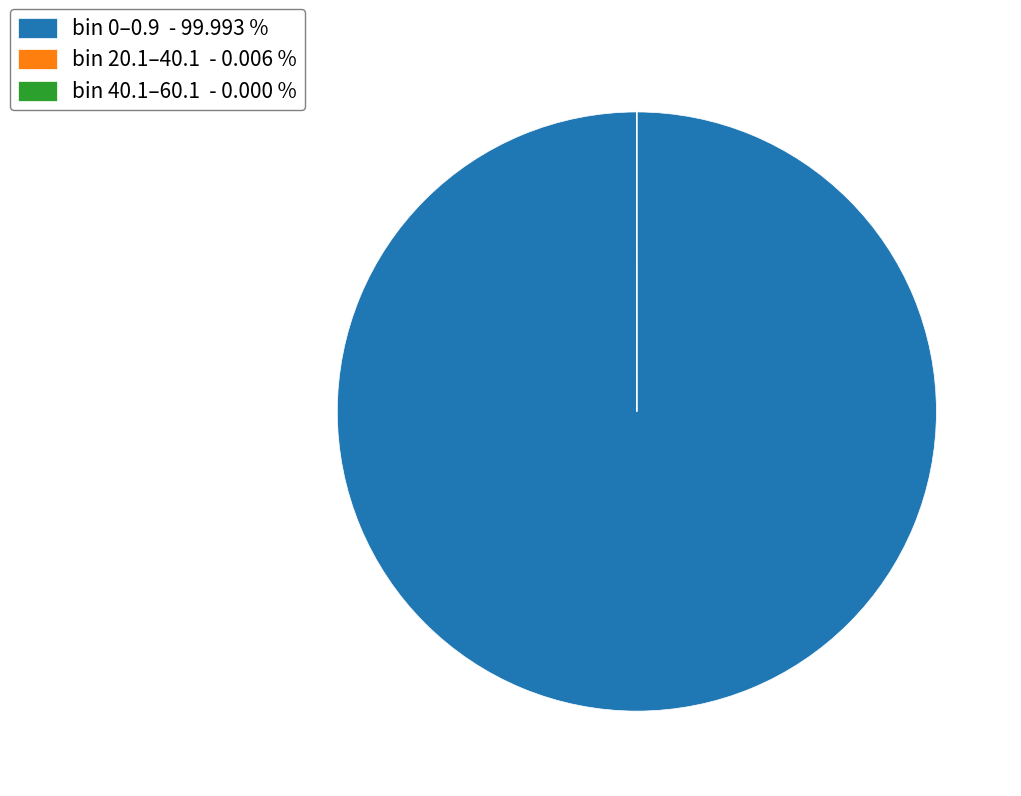

Which slice is the largest?

bin 0–0.9 - 99.993 %